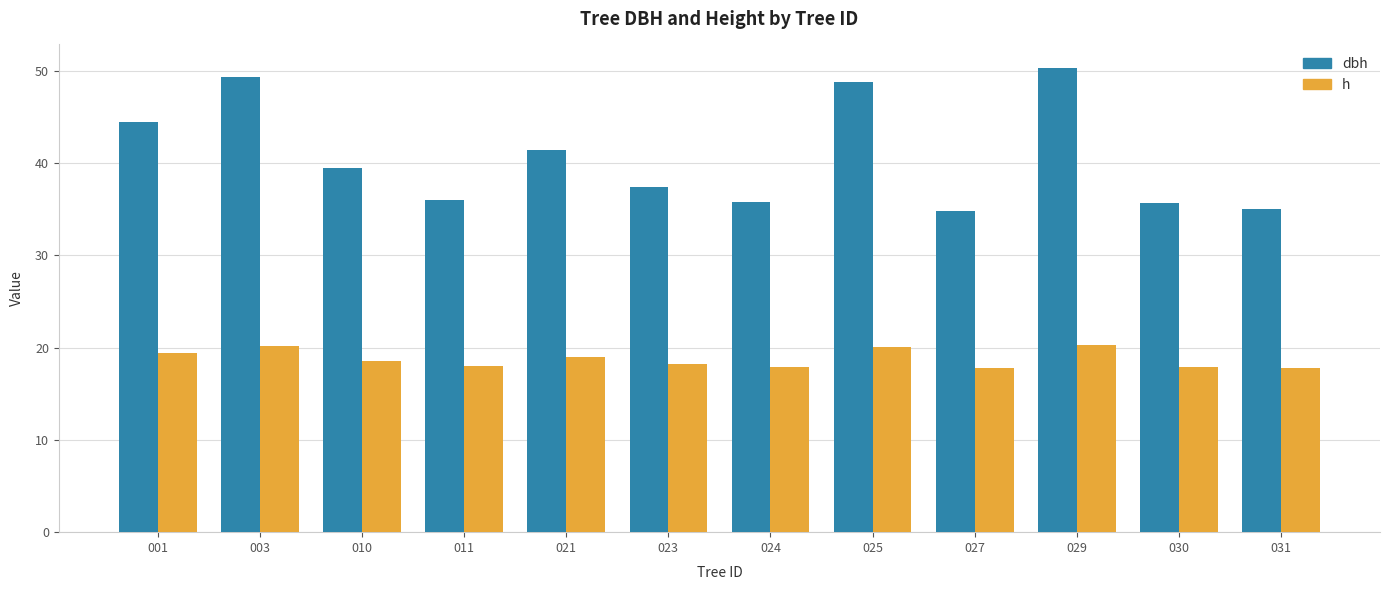

How many bars are there in total?

24